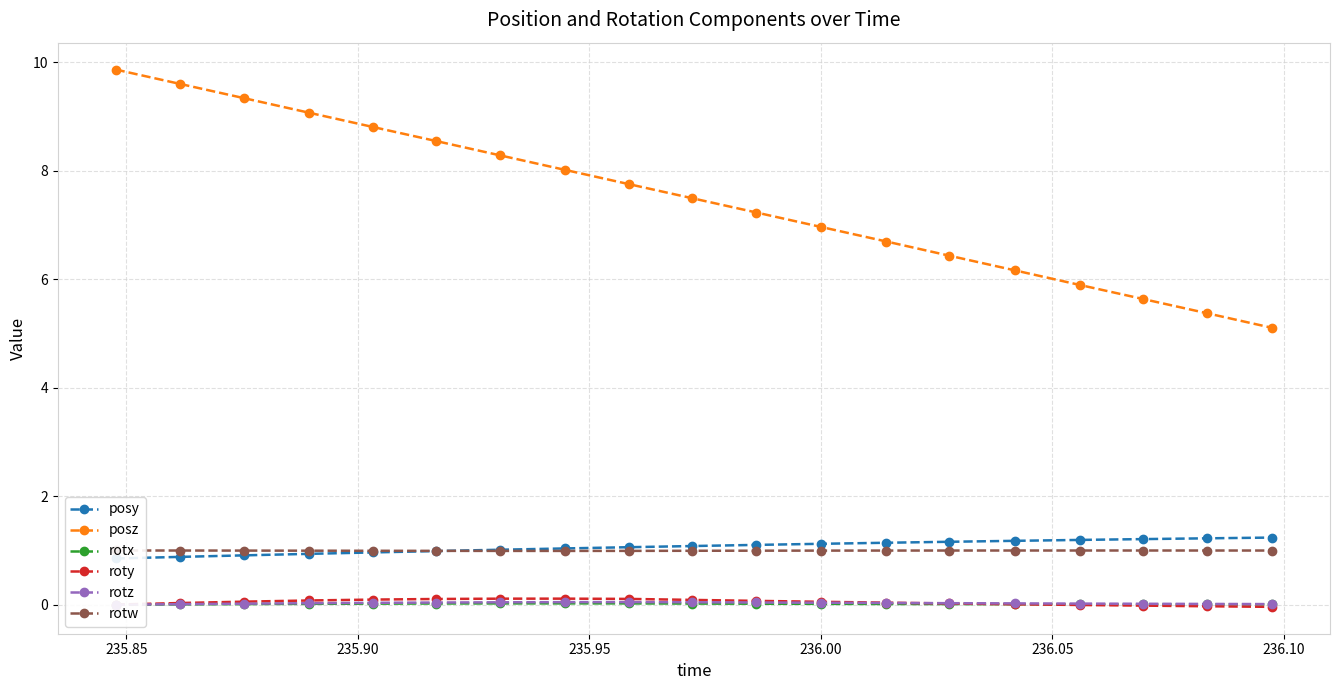

True or false: roty and posz cross at least once.

False